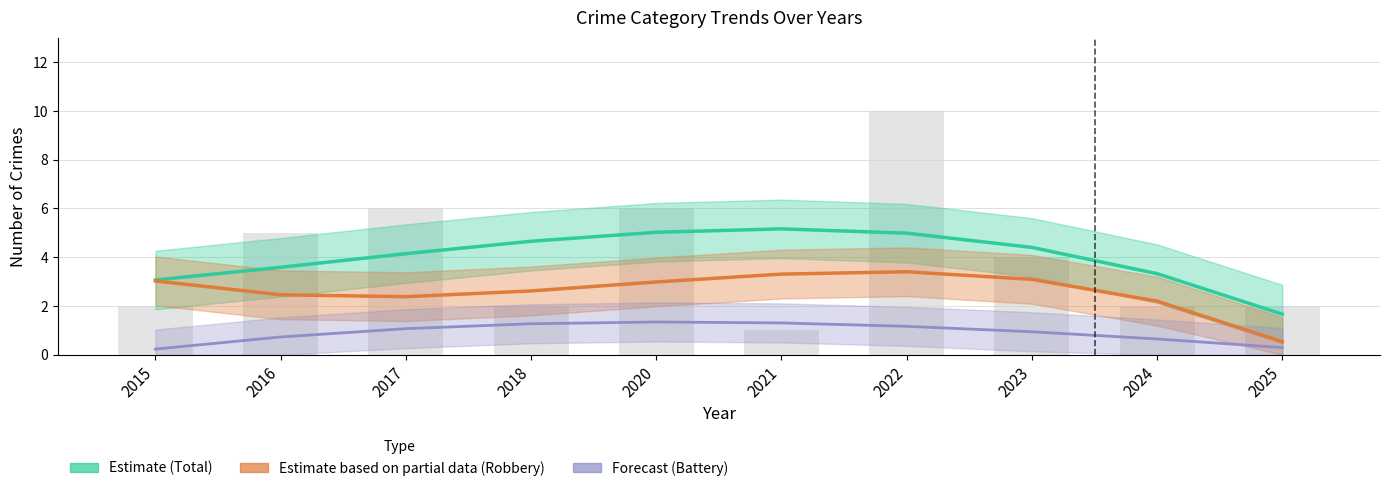

At how many categories does at least one series exceed 2?

9